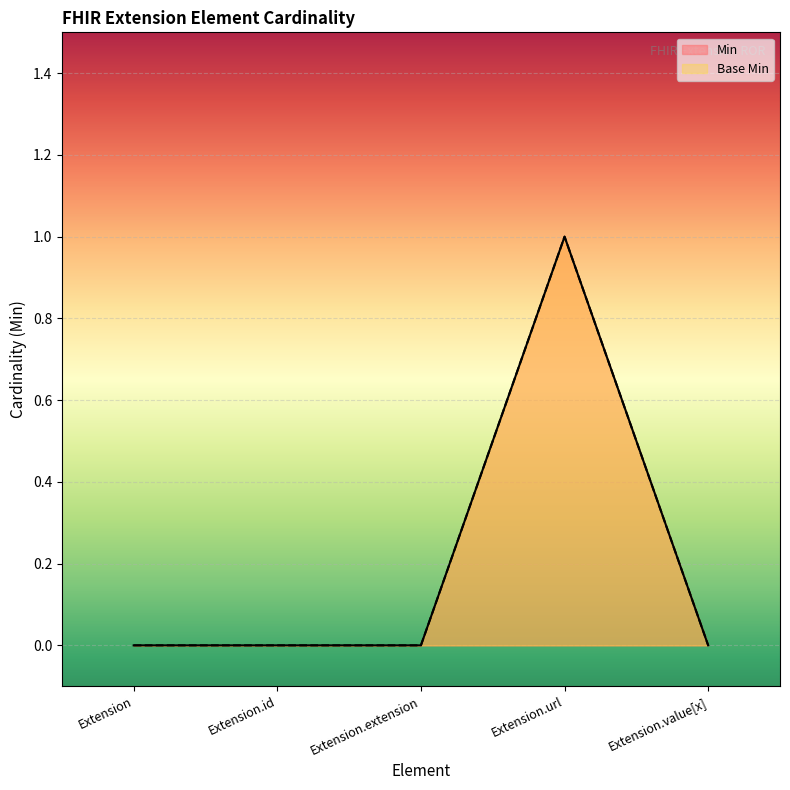

How many interior local peaks does the Base Min series have?

1